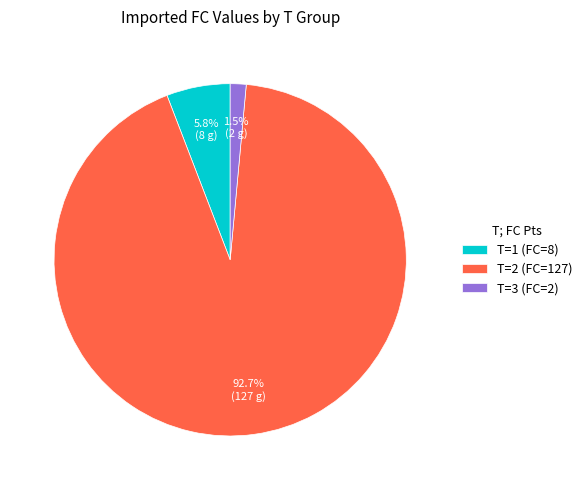

What is the smallest slice in the pie chart?

T=3 (FC=2)